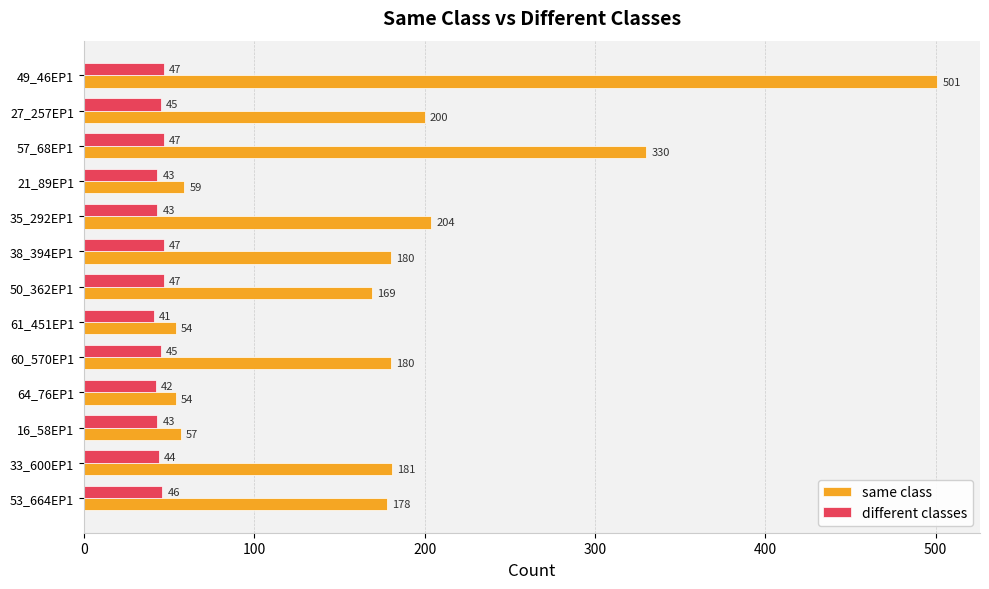

Is it true that same class equals 59 at 21_89EP1?

True